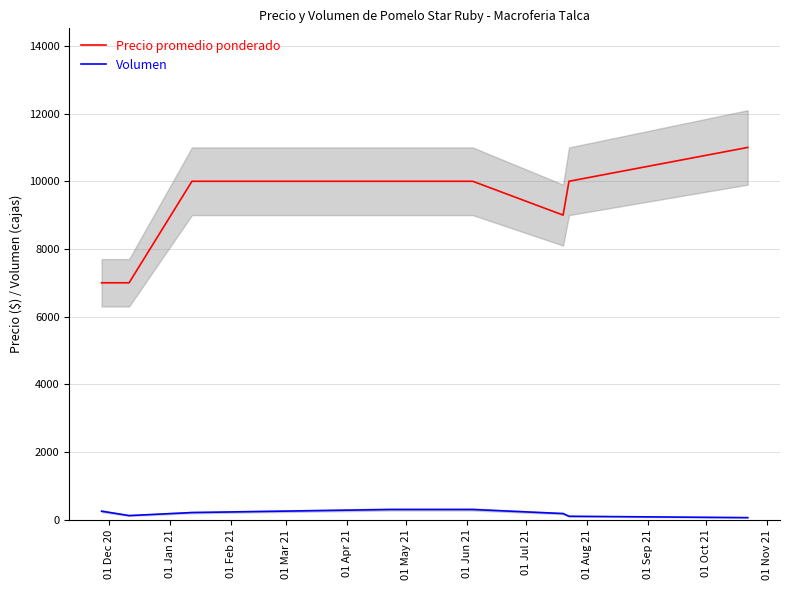

True or false: Precio promedio ponderado and Volumen cross at least once.

False